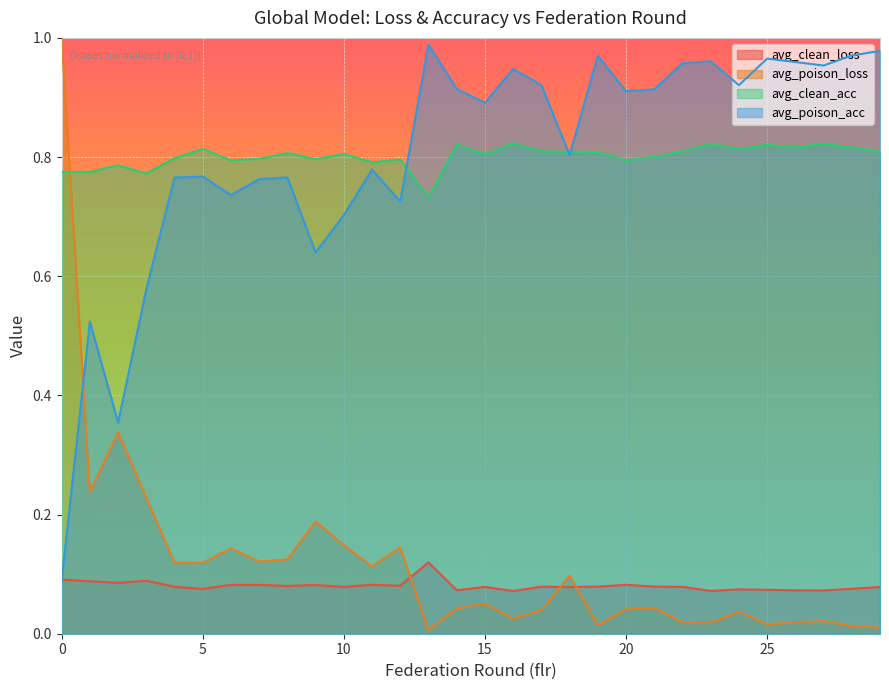

Where do avg_poison_loss and avg_clean_acc first cross each other?

0 and 1